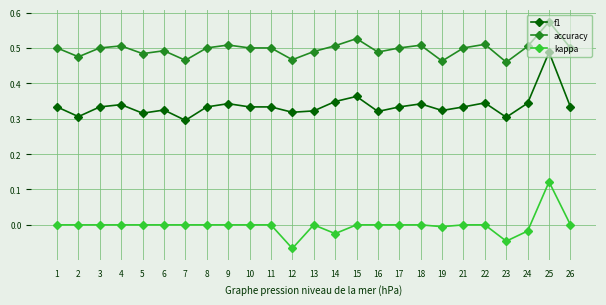

Is this an area chart (filled region under the line)?

No